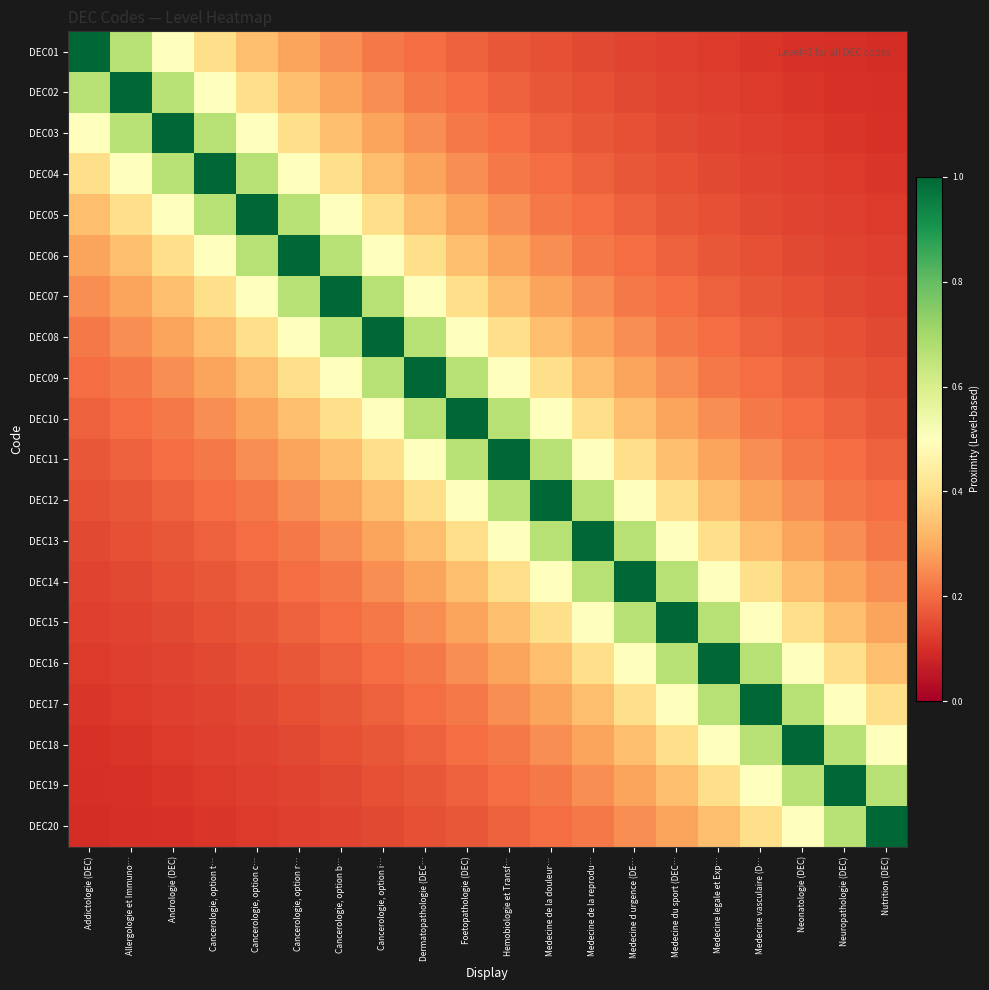

At which category is the sum across all series the highest?

Foetopathologie (DEC)